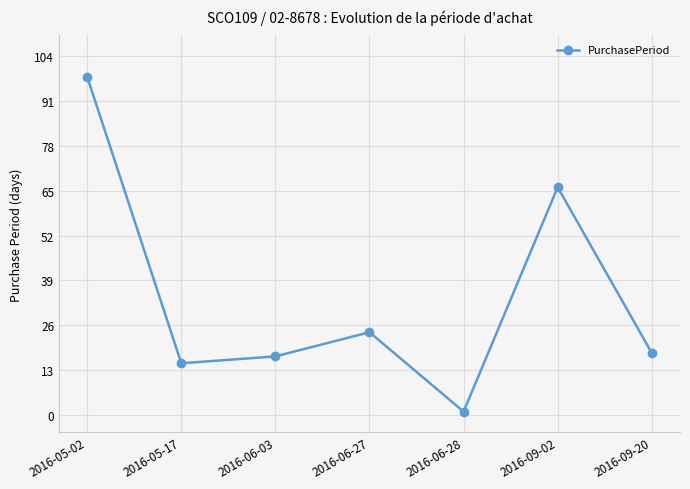

List the labels in order of value, smallest first.

2016-06-28, 2016-05-17, 2016-06-03, 2016-09-20, 2016-06-27, 2016-09-02, 2016-05-02